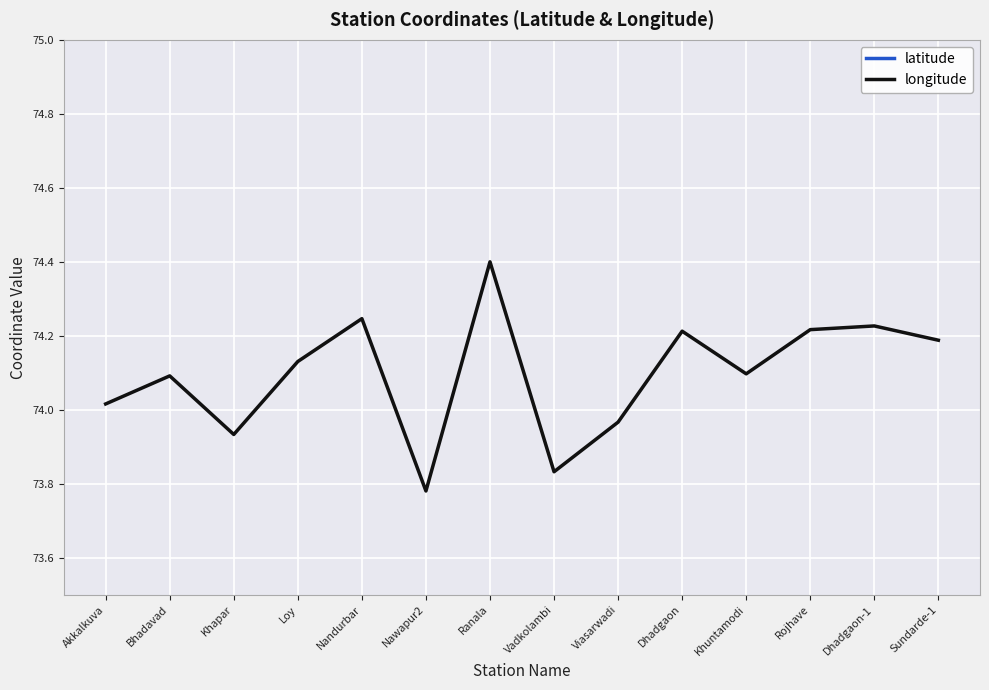

Is it true that longitude equals 45.2 at Viasarwadi?

False